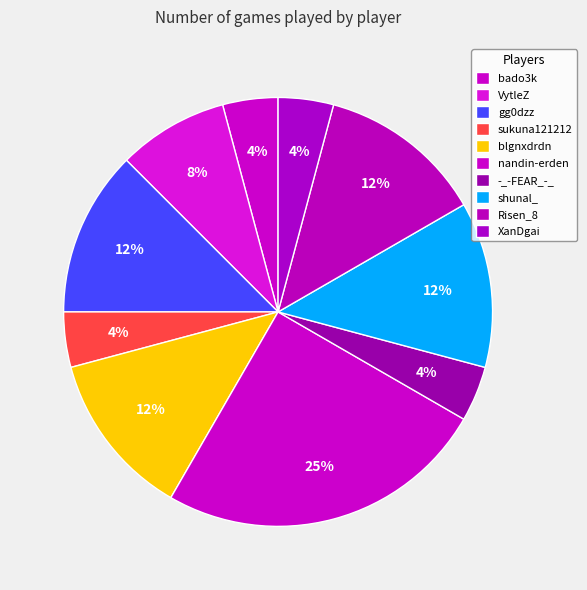

How many slices are in this pie chart?

10